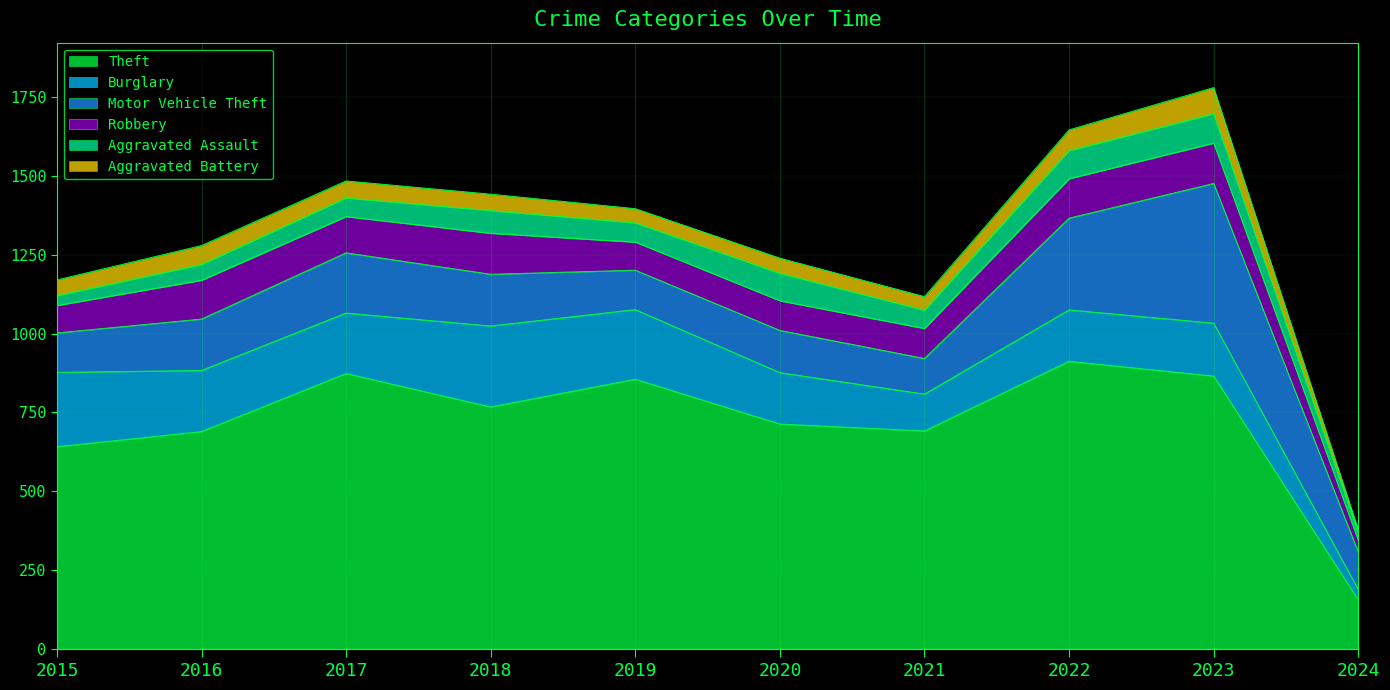

How many data points in Burglary are less than 192?

5